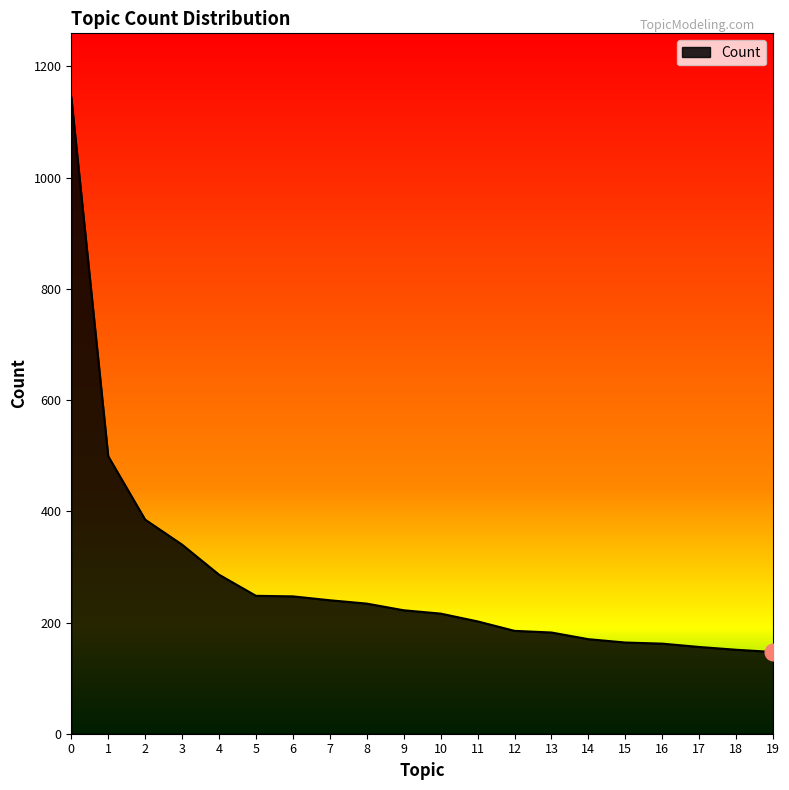

How many categories are shown in the chart?

20